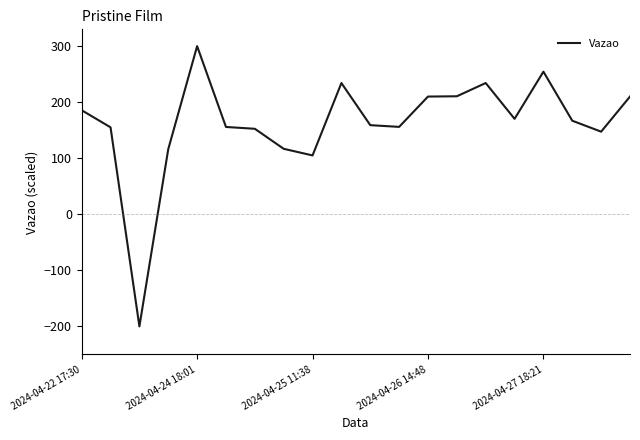

What is the minimum value shown in the chart?

-200.0